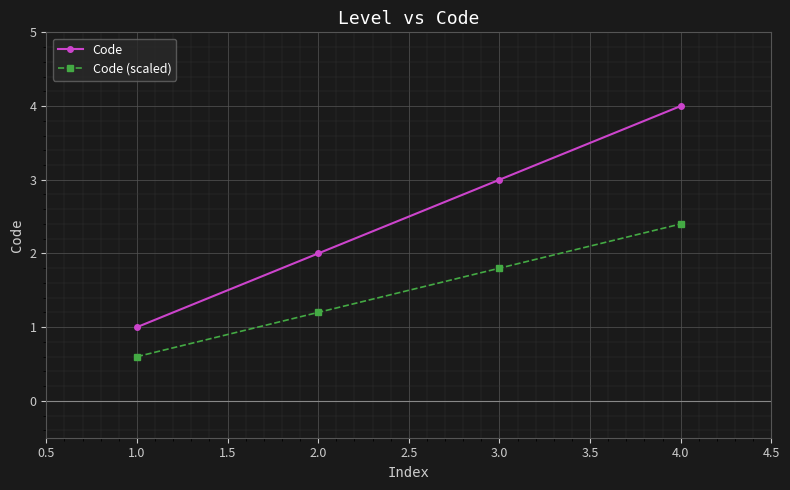

True or false: Code (scaled) and Code intersect in this chart.

False